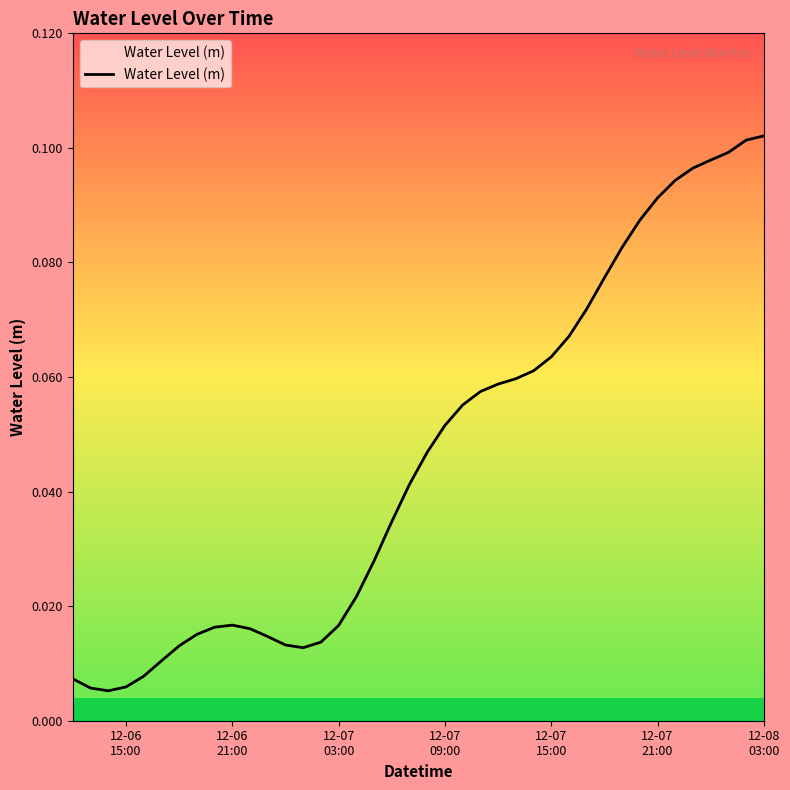

The value at 12-07
03:00 is 0.0. True or false?

True